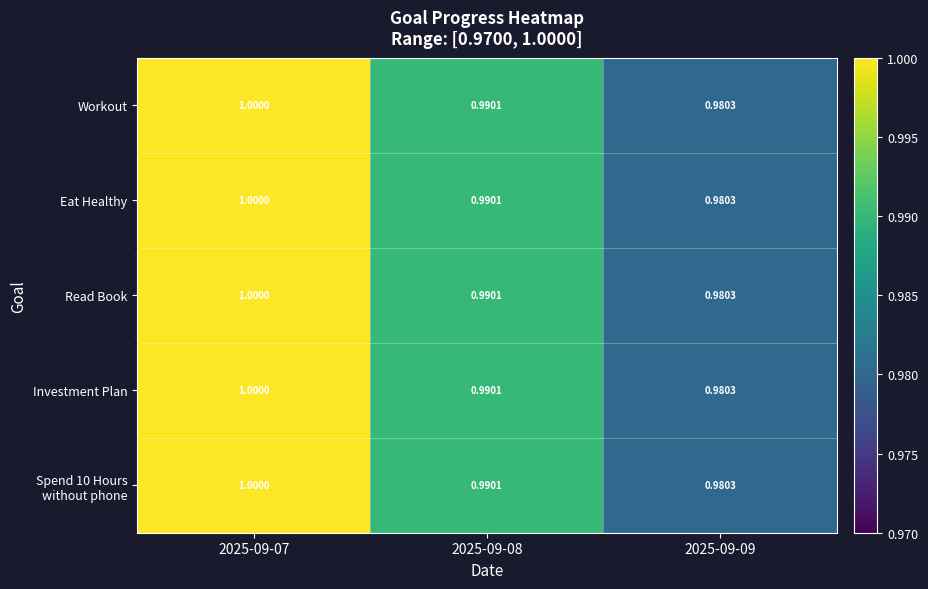

What is the total value across all series at 2025-09-09?

4.9